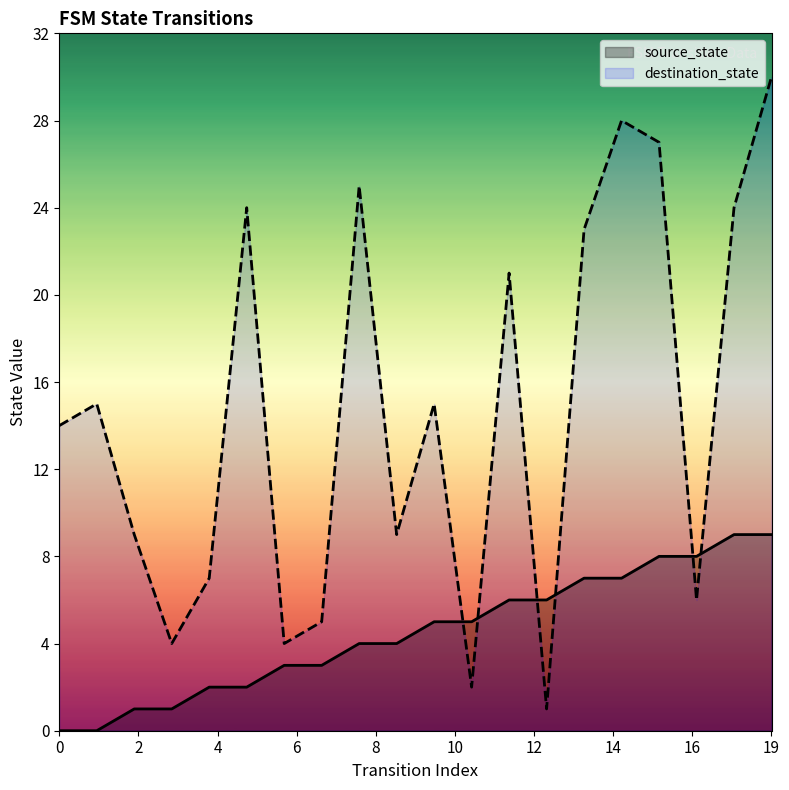

After their last crossing, which series has the higher values: destination_state or source_state?

destination_state